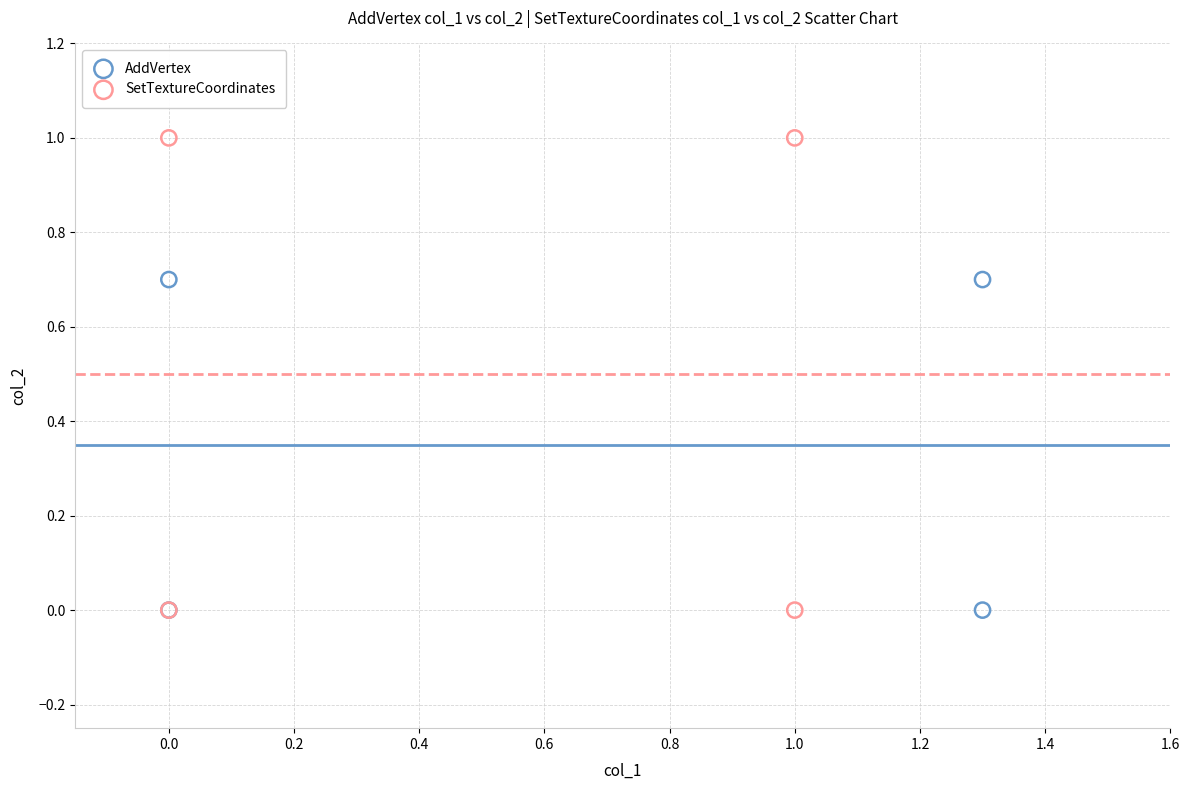

Which series has the widest spread of Y values?

SetTextureCoordinates